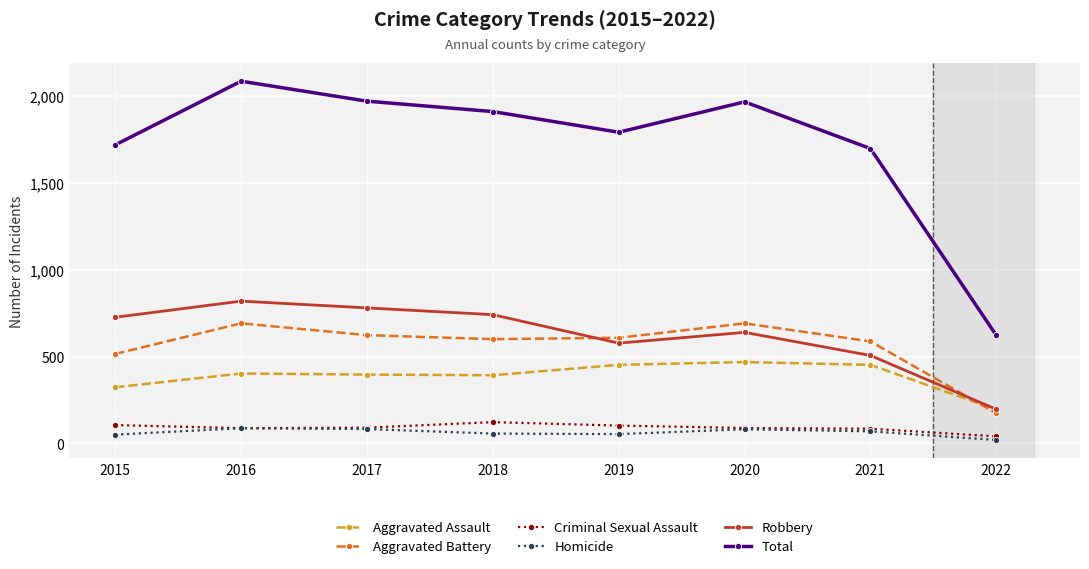

What is the total value across all series at 2019?

3584